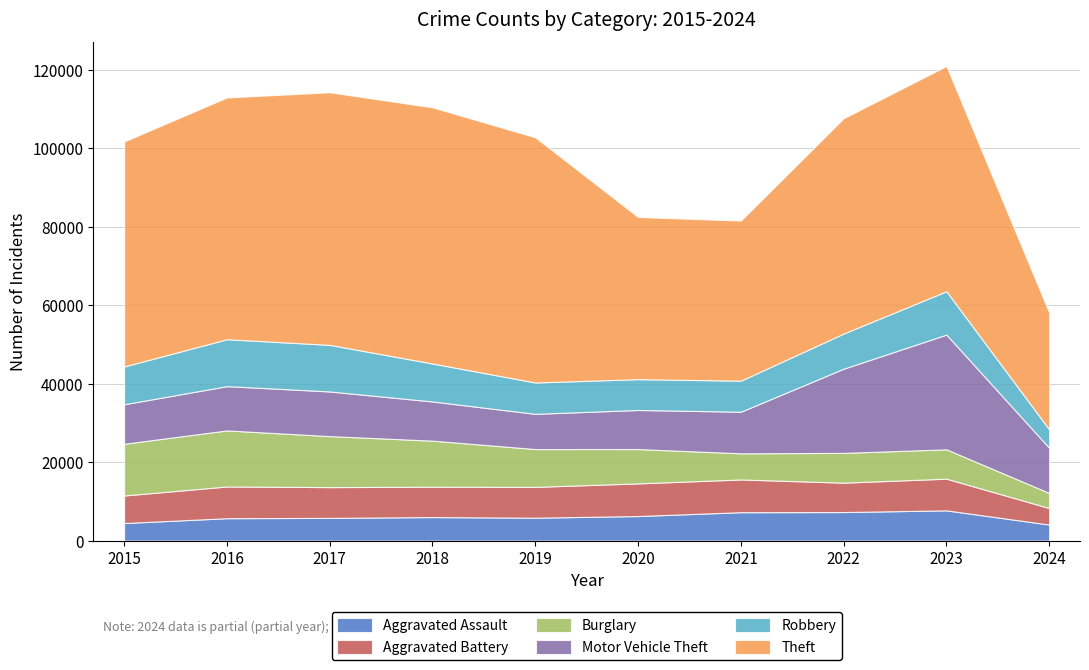

Is it true that Aggravated Assault equals 5713 at 2016?

True